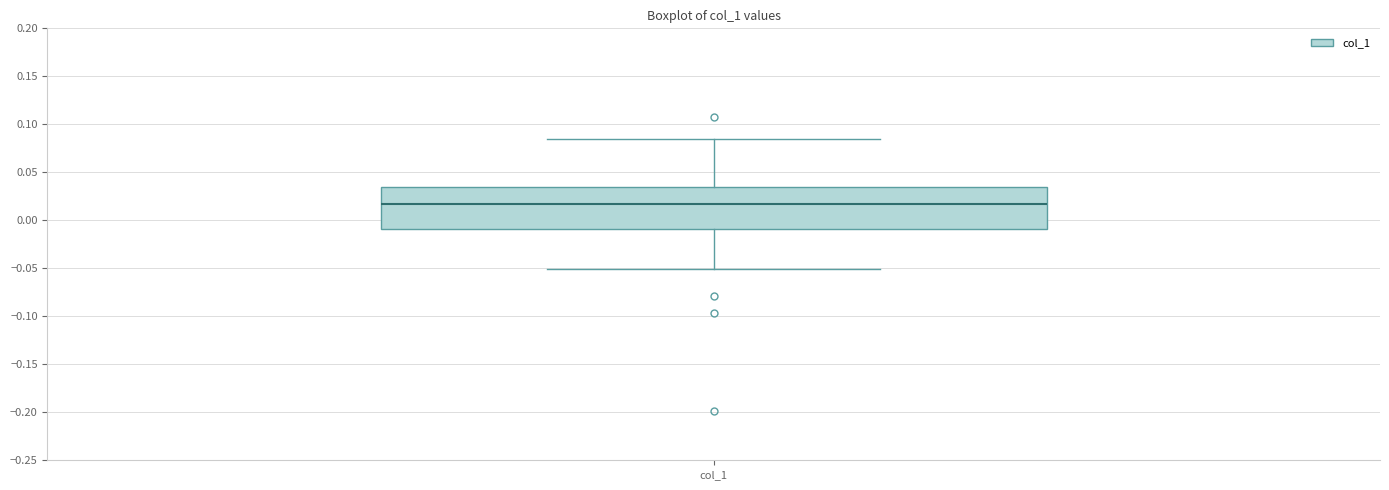

Read this box plot against the y-axis: the position of the median line, the range covered by the box, and the ends of both whiskers. The values are not printed on the chart, so give them approximately, as read against the axis.

median 0.015, box -0.010 to 0.035, whiskers -0.050 to 0.085